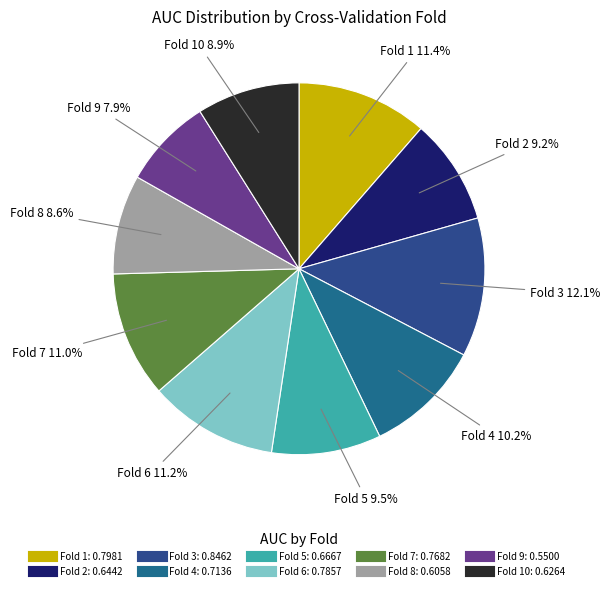

Count the number of slices in the pie.

10